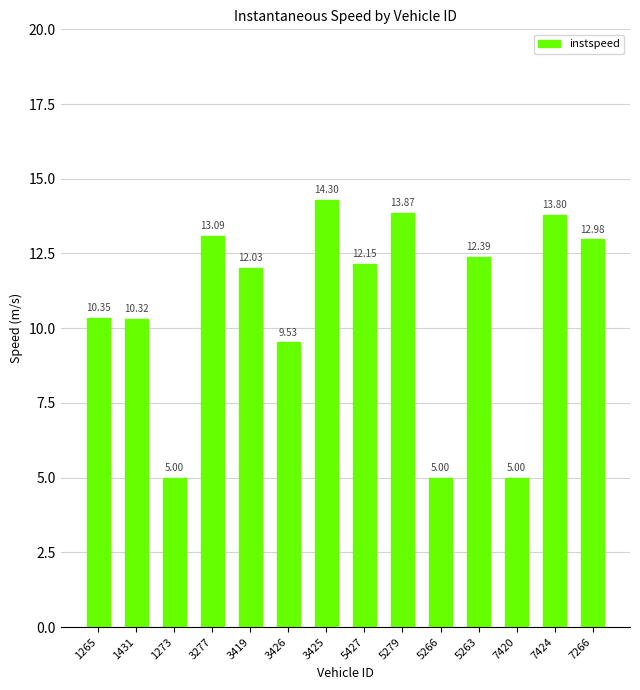

Approximately how many times larger is the value at 3426 compared to 1273?

1.9